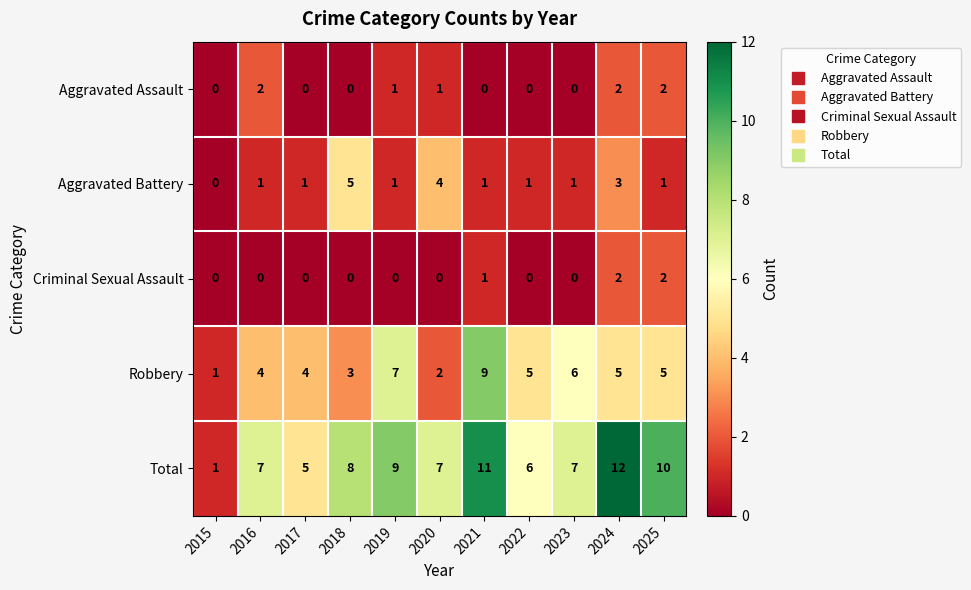

What is the difference between the maximum and minimum values in the Robbery series?

8